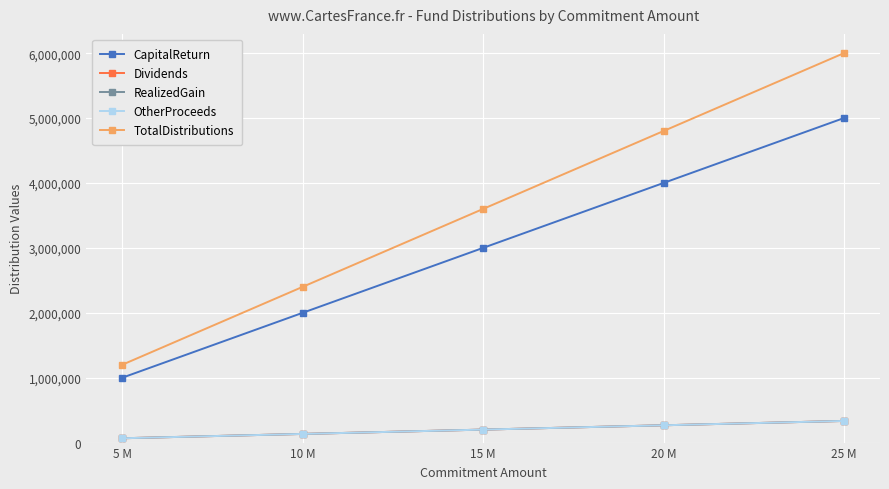

What is the minimum value for Dividends?

66666.7